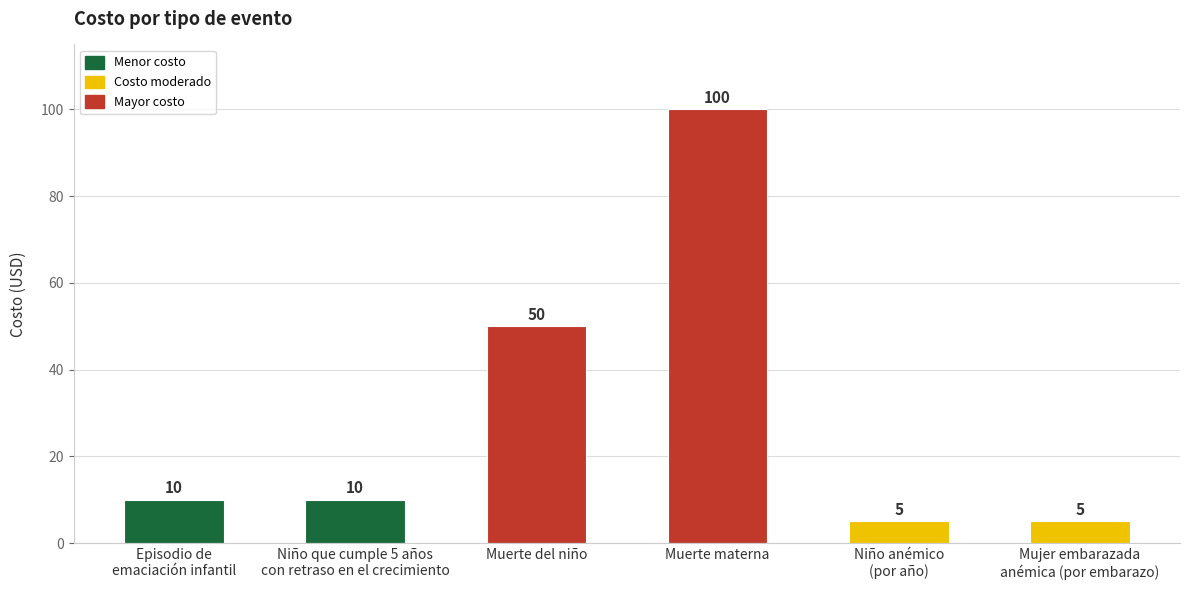

The chart shows a value of 6 at Episodio de
emaciación infantil. True or false?

False